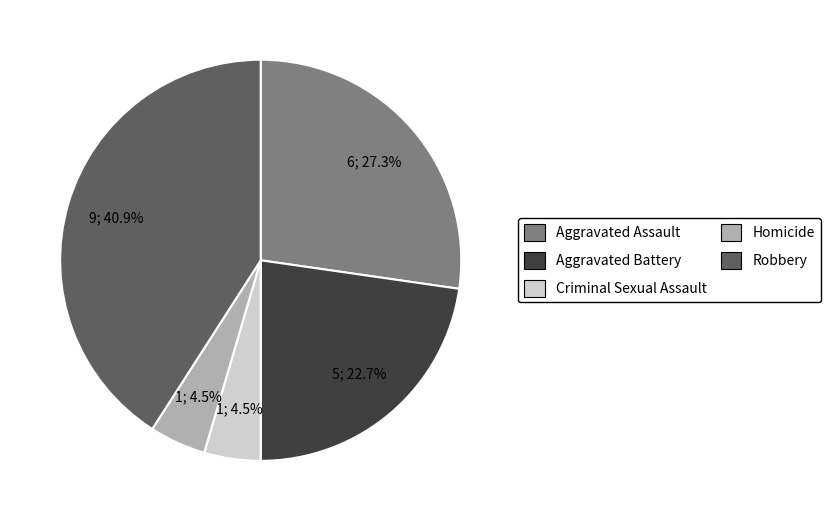

How many slices are in this pie chart?

5